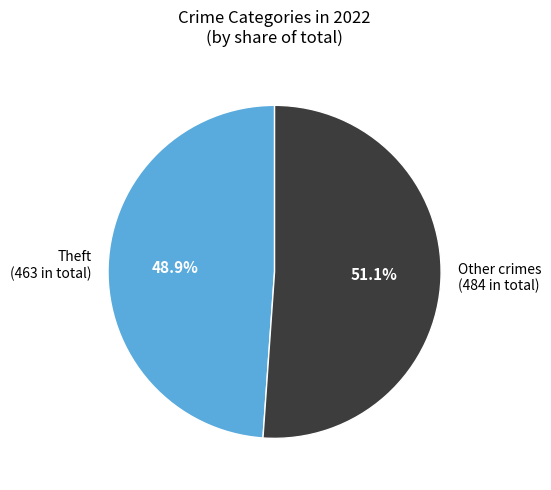

Count the number of slices in the pie.

2